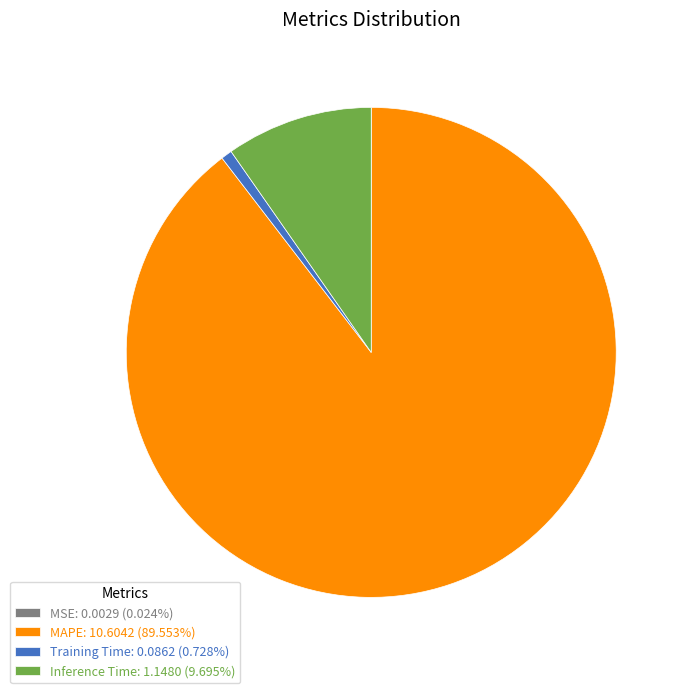

Do Inference Time: 1.1480 (9.695%) and MAPE: 10.6042 (89.553%) together represent more than half of the pie?

Yes